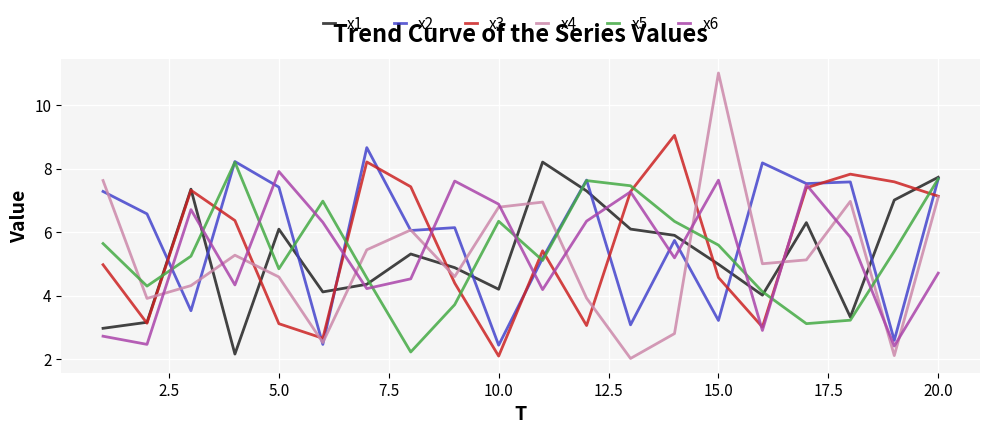

True or false: x4 and x1 cross at least once.

True